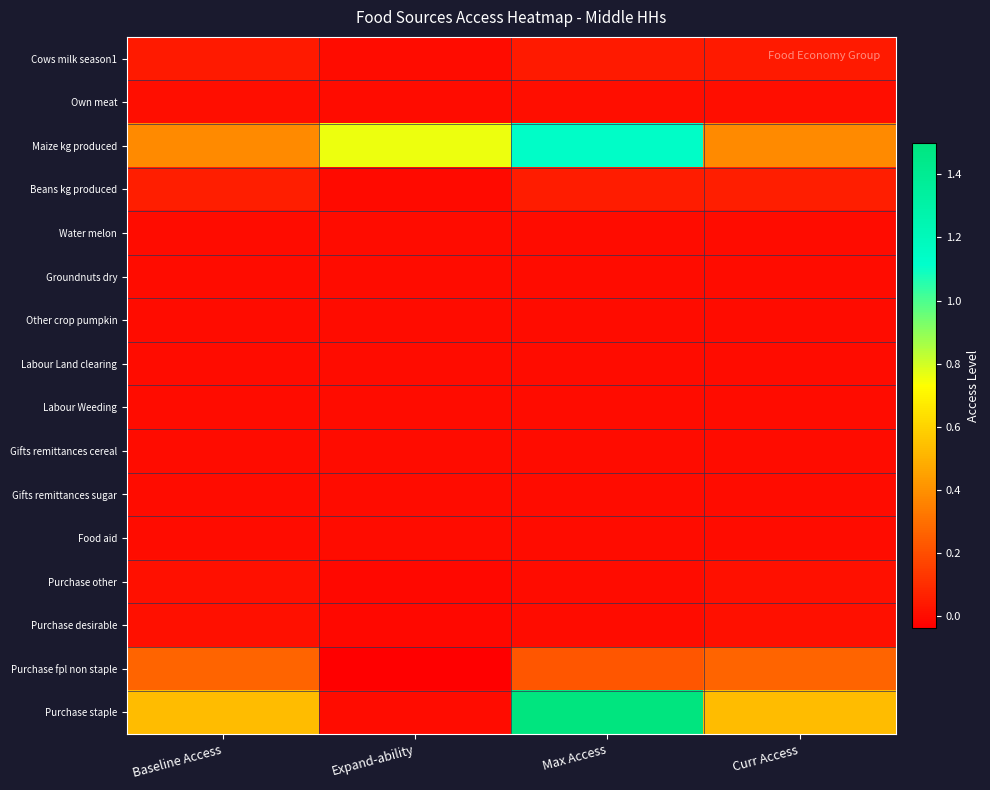

Which series has the largest range (max minus min)?

Purchase staple